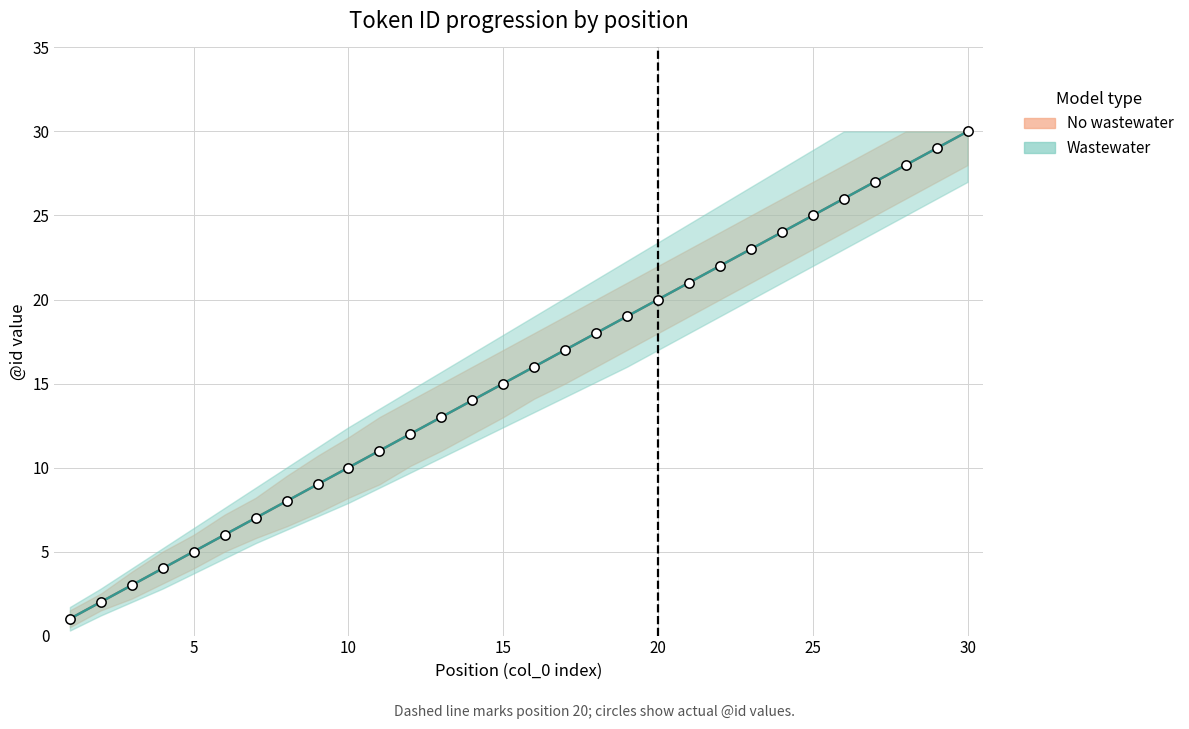

At how many categories does at least one series exceed 29?

1